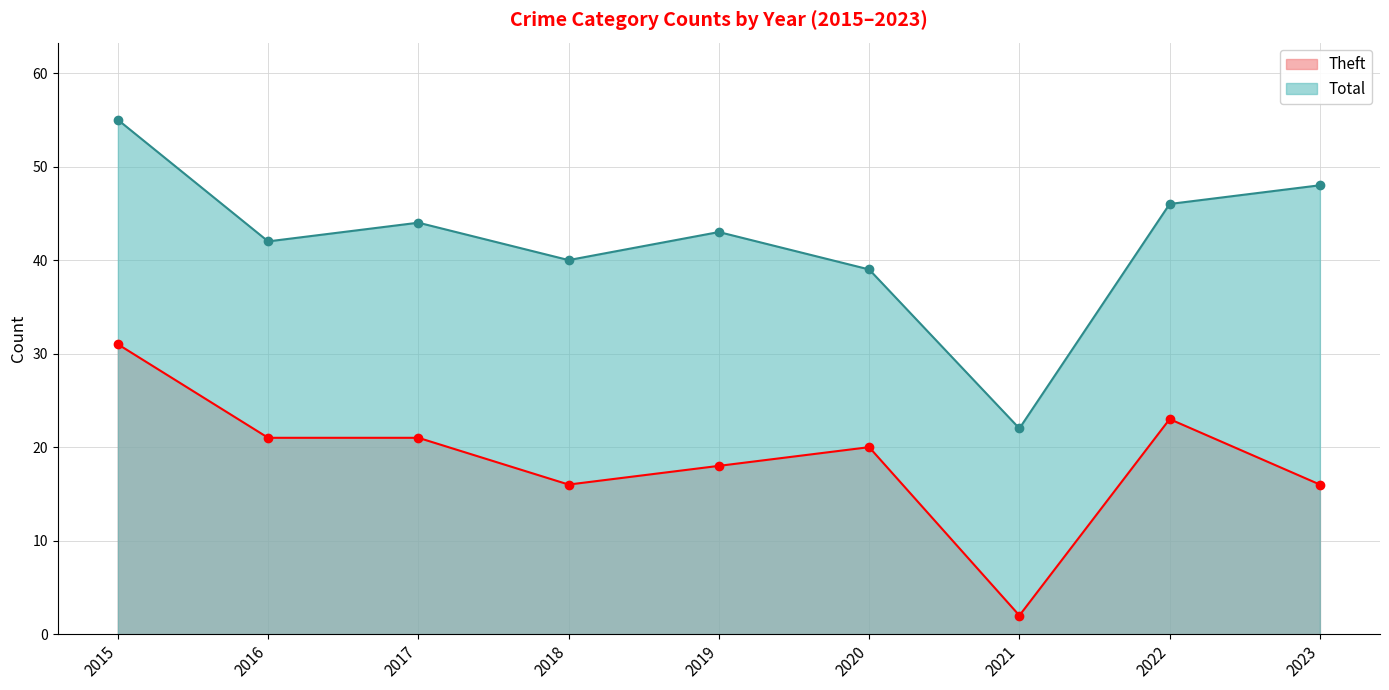

How many categories are shown in the chart?

9